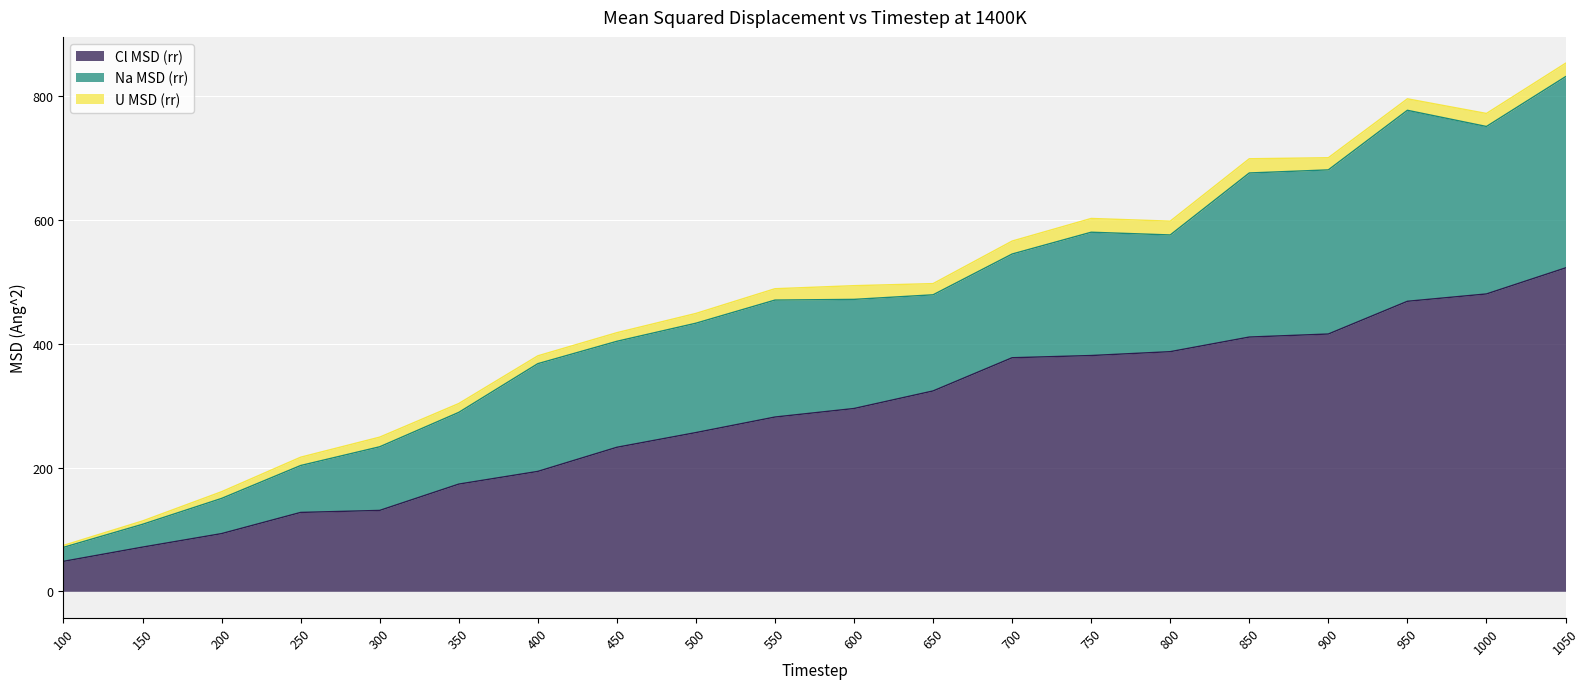

The value of Na_rr at 650 is 155.3. True or false?

True